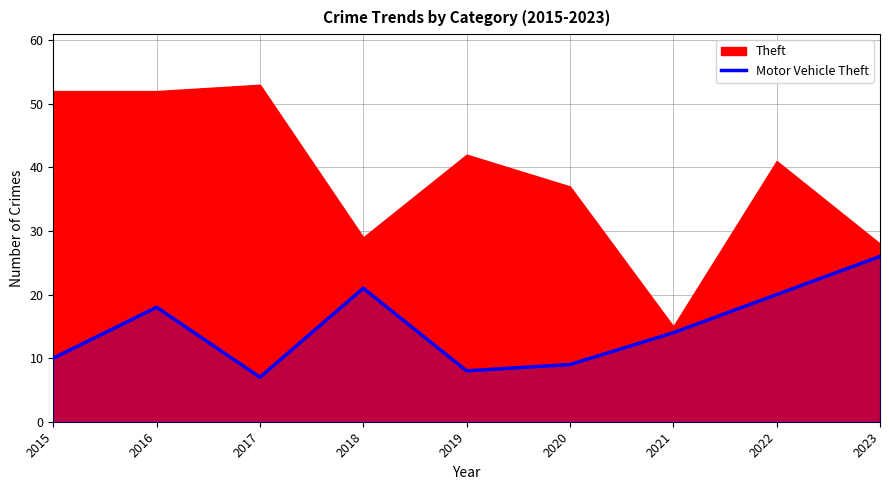

Is it true that Motor Vehicle Theft equals 12 at 2019?

False